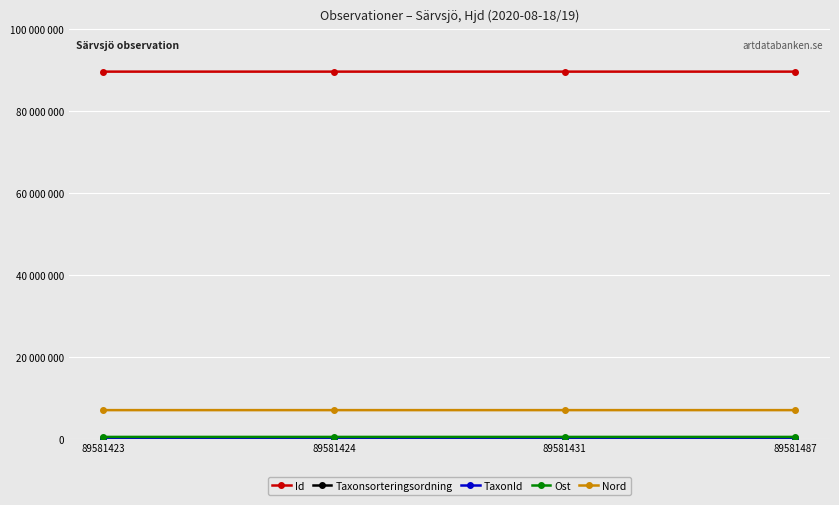

Reading left to right, extract all data points from this chart.

Id: 89581423	89581424	89581431	89581487
Taxonsorteringsordning: 73693	89410	77588	73680
TaxonId: 6440	5432	864	306
Ost: 406022	406006	406085	406022
Nord: 6946426	6946471	6946510	6946426